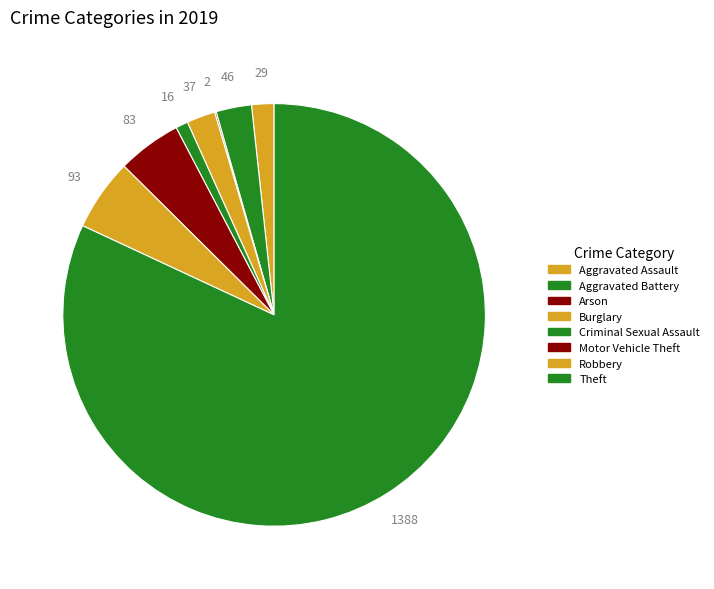

Combined, what portion of the pie is Robbery and Aggravated Battery?

8.2%